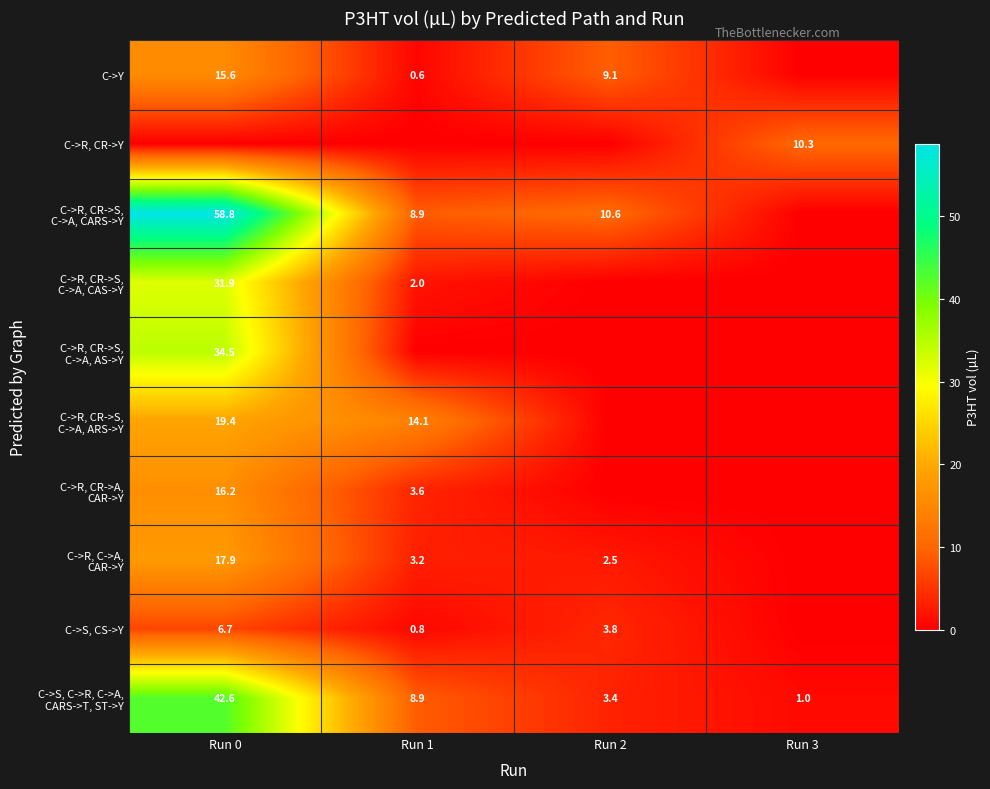

How many distinct data groups are displayed?

10